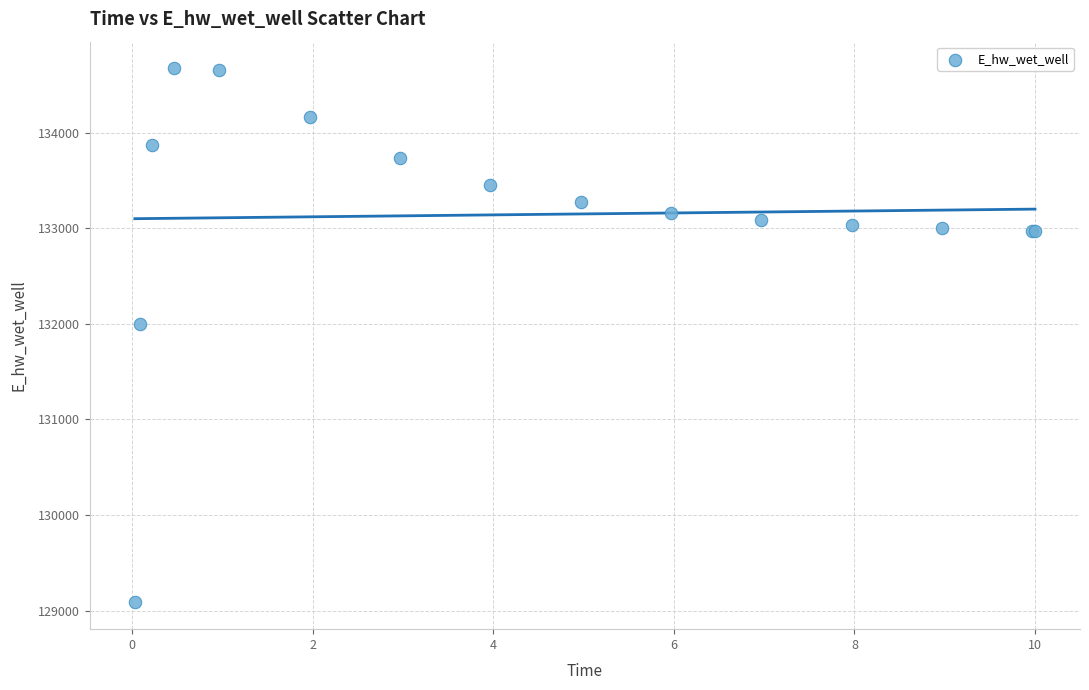

What Y value in the scatter plot is closest to 131878?

132000.4